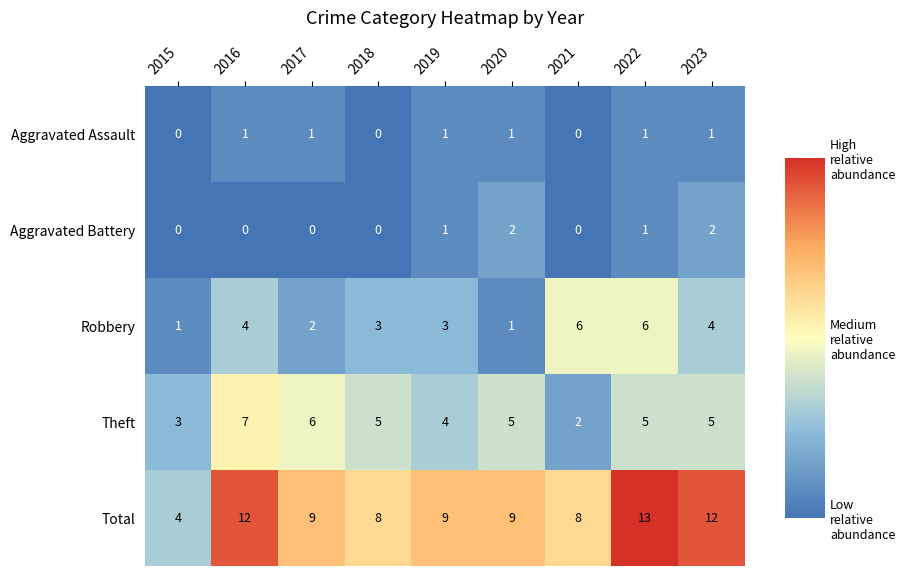

How many categories are shown in the chart?

9